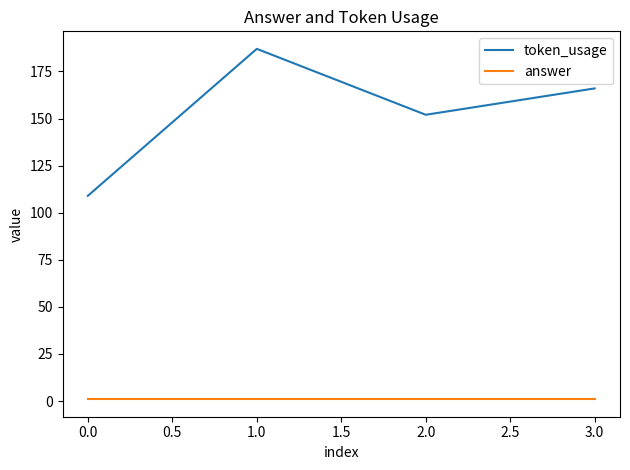

At which label is token_usage closest to 148?

2.0